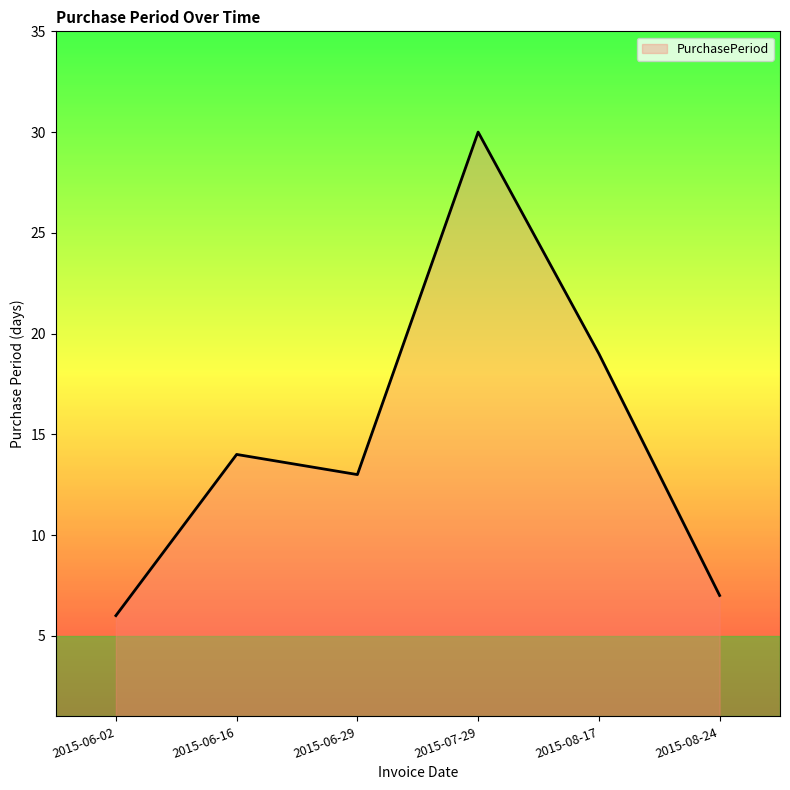

What position from the right is 2015-06-29?

4